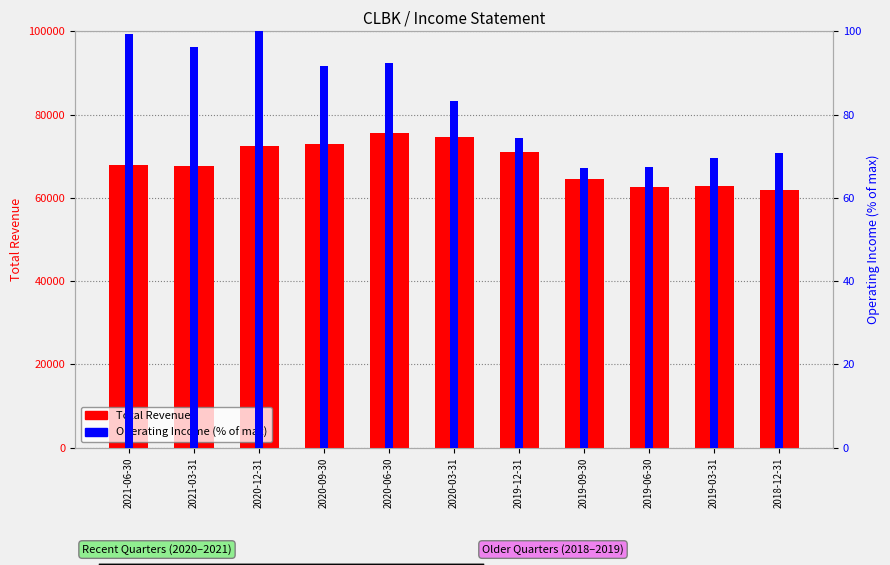

Which category has the lowest value in the Operating Income or Loss (% of max) series?

2019-09-30